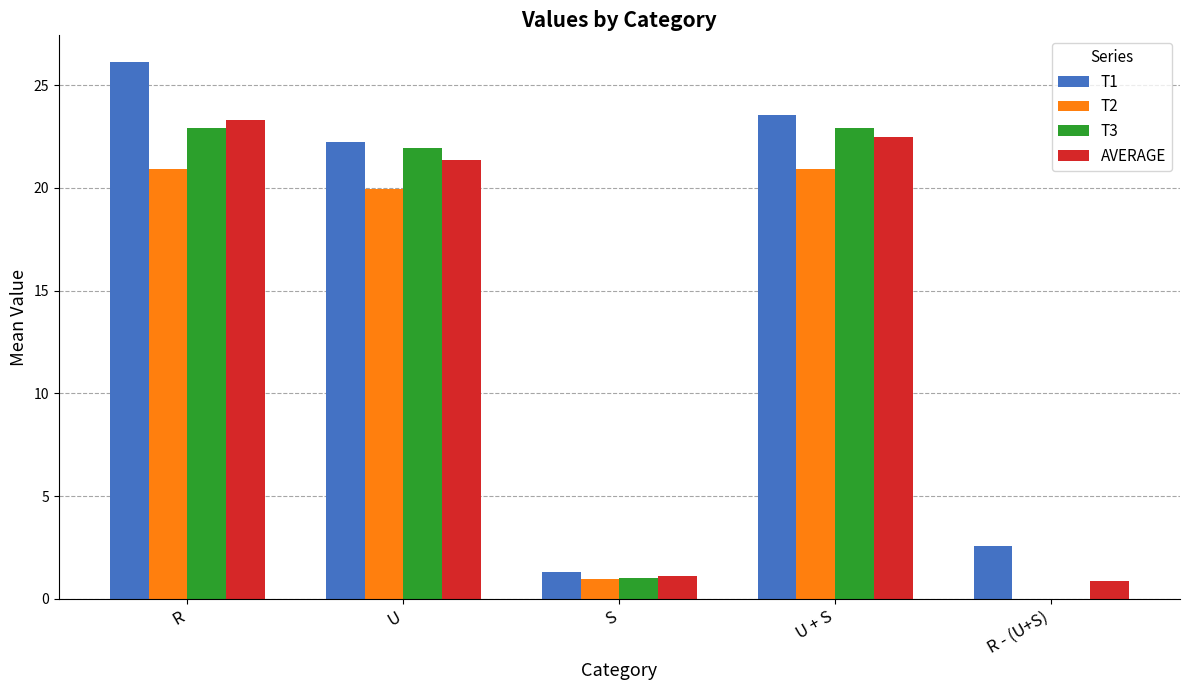

The T1 series shows 8.6 at R. True or false?

False